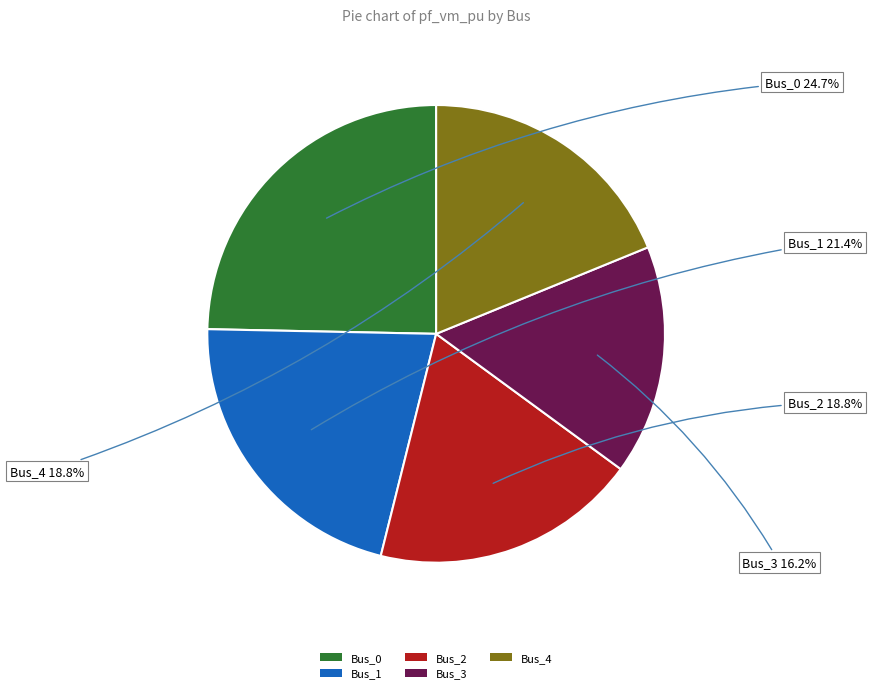

The Bus_1 slice represents 10% of the pie. True or false?

False